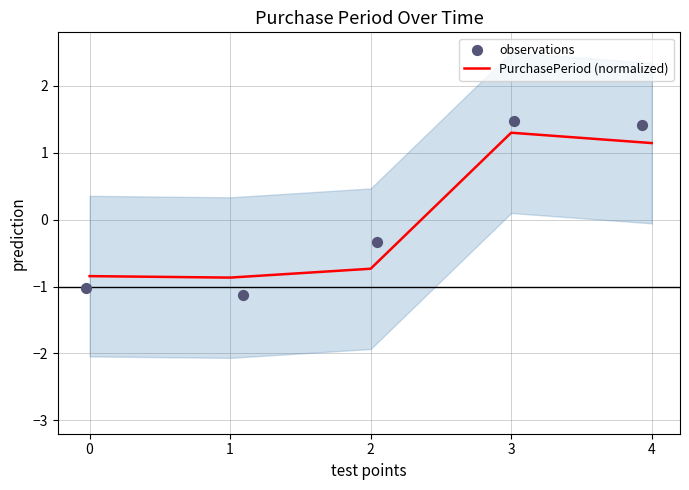

Which series has the widest spread of Y values?

observations